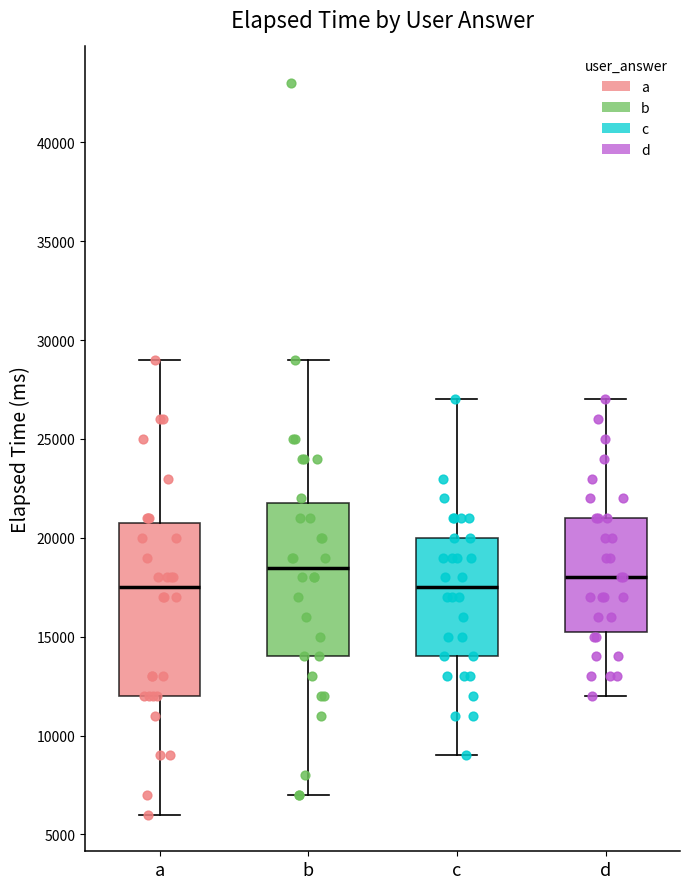

Which box has the highest median line?

b